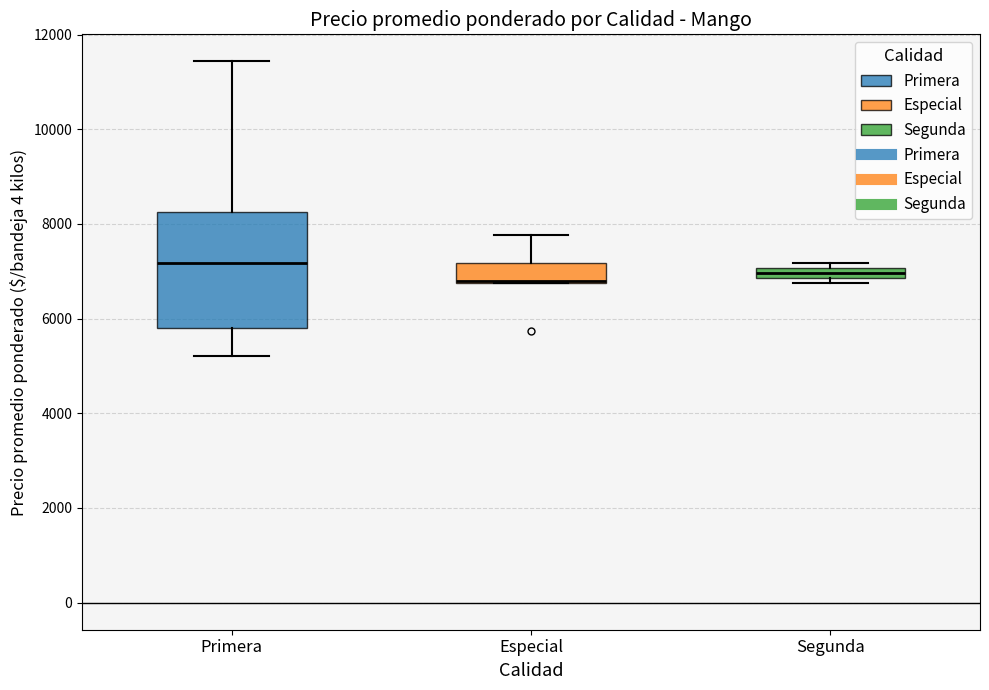

Where does the lower whisker of the box for Primera end on the y-axis? The values are not printed on the chart, so give them approximately, as read against the axis.

5200